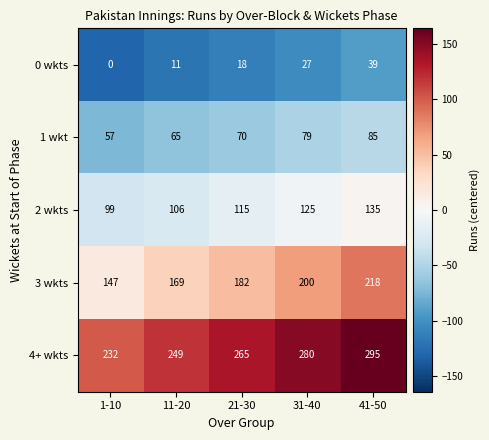

Rank the series by their average value, from highest to lowest.

4+ wkts, 3 wkts, 2 wkts, 1 wkt, 0 wkts